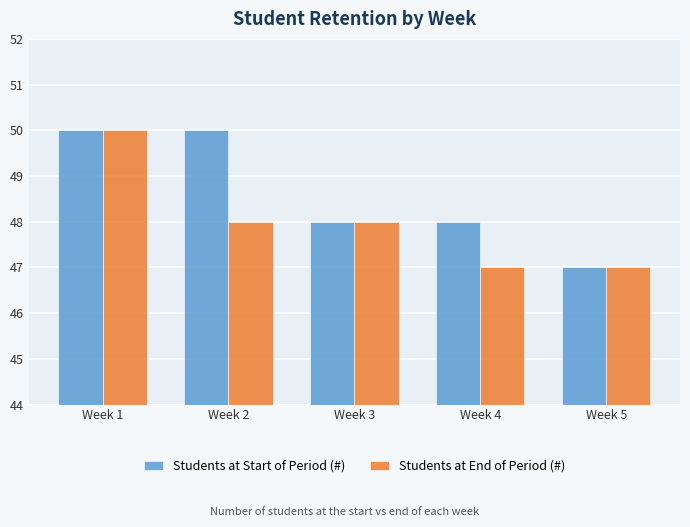

What are all the series names shown in the legend?

Students at Start of Period (#), Students at End of Period (#)